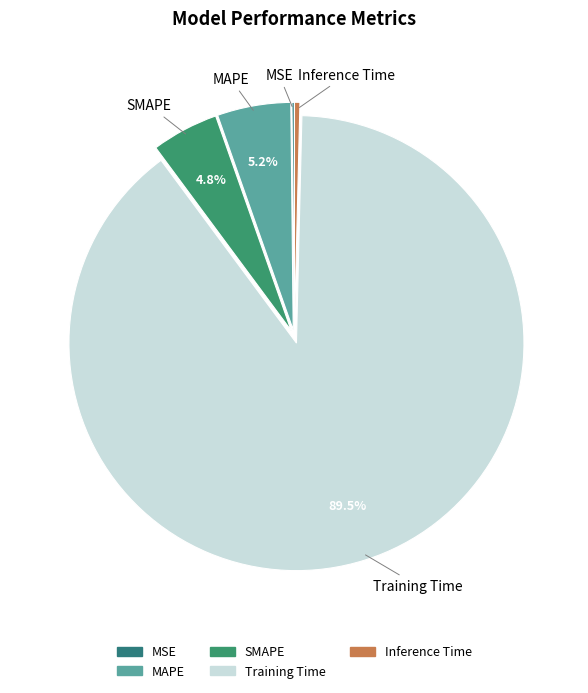

True or false: MAPE accounts for 5% of the total.

True